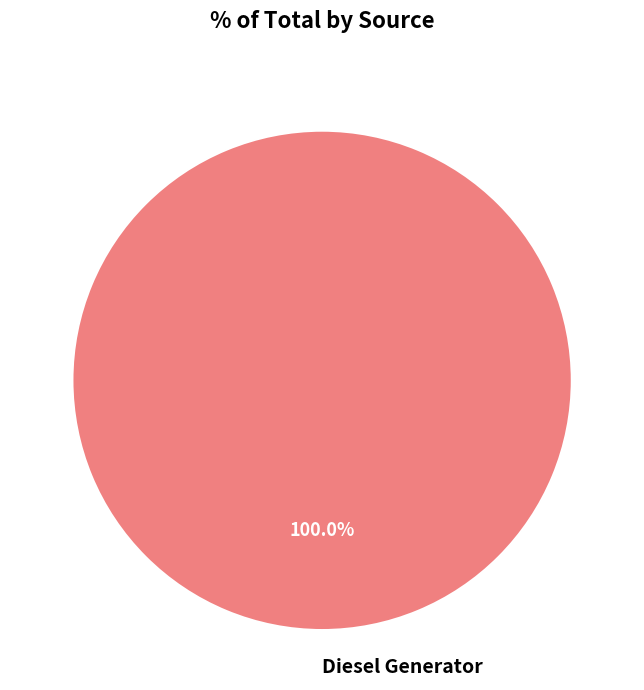

Is there any slice that represents more than half of the pie?

Yes